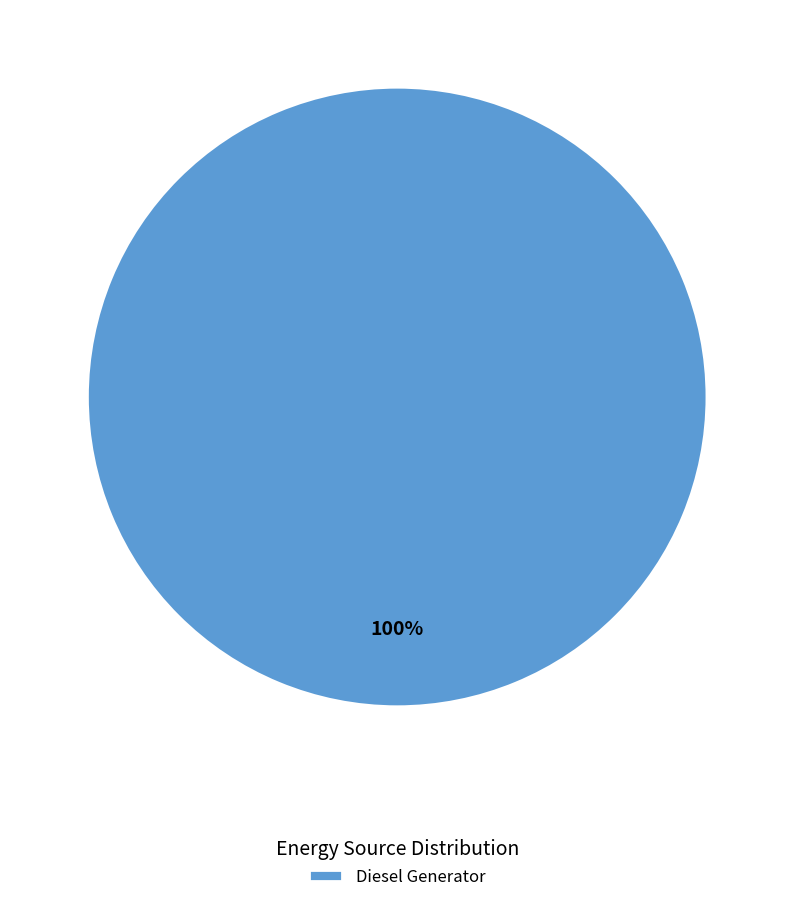

What is the majority slice?

Diesel Generator